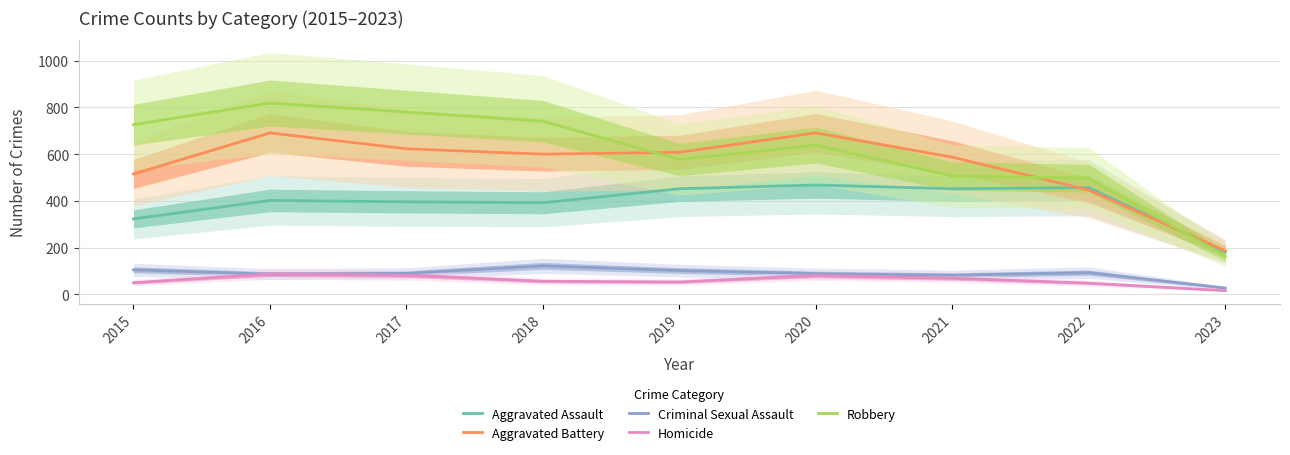

Count the number of data series in this chart.

5